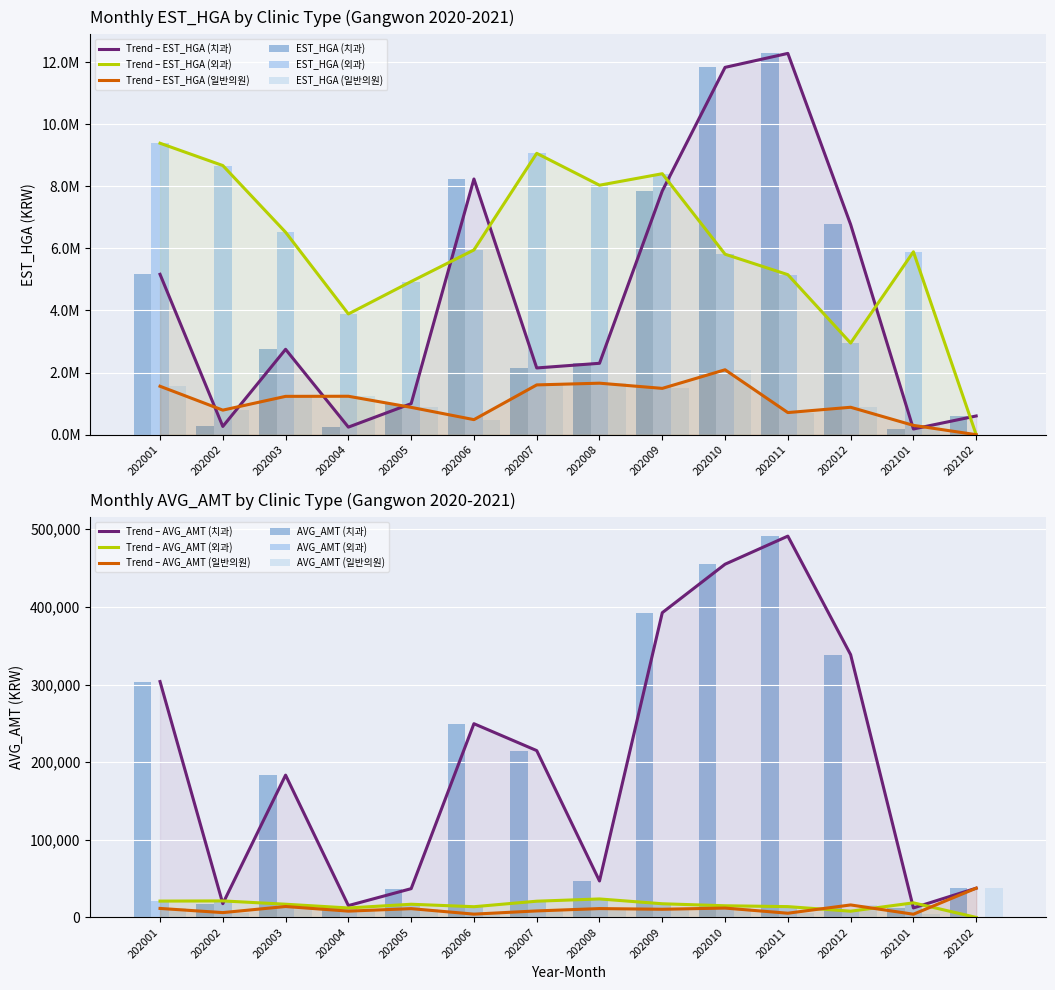

What is the total value across all series at 202009?

18168092